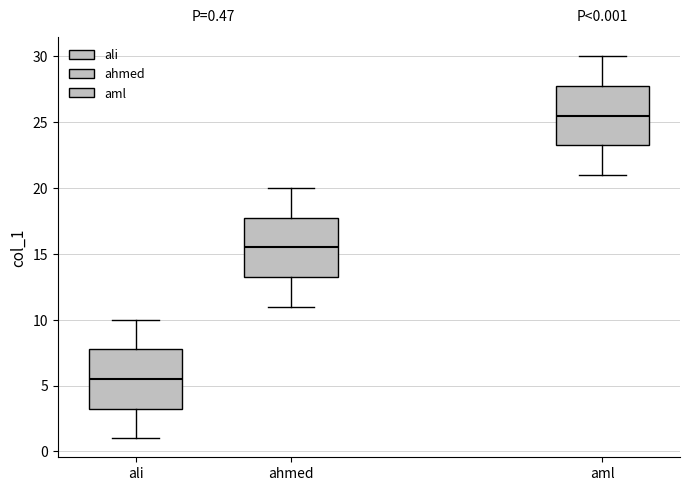

Which box has the lowest median line?

ali